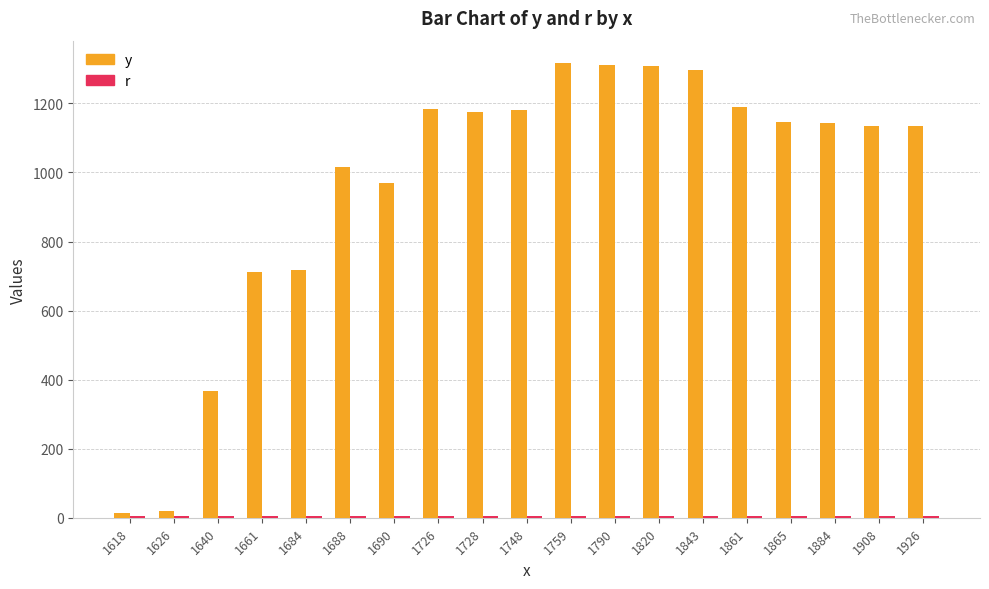

What is the sum of all y values?

18336.8